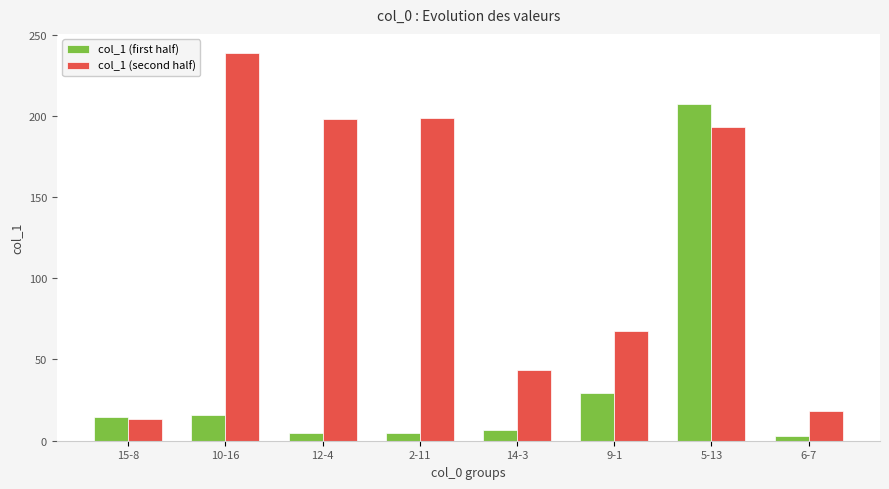

Is it true that col_1 (first half) equals 4.6 at 12-4?

True